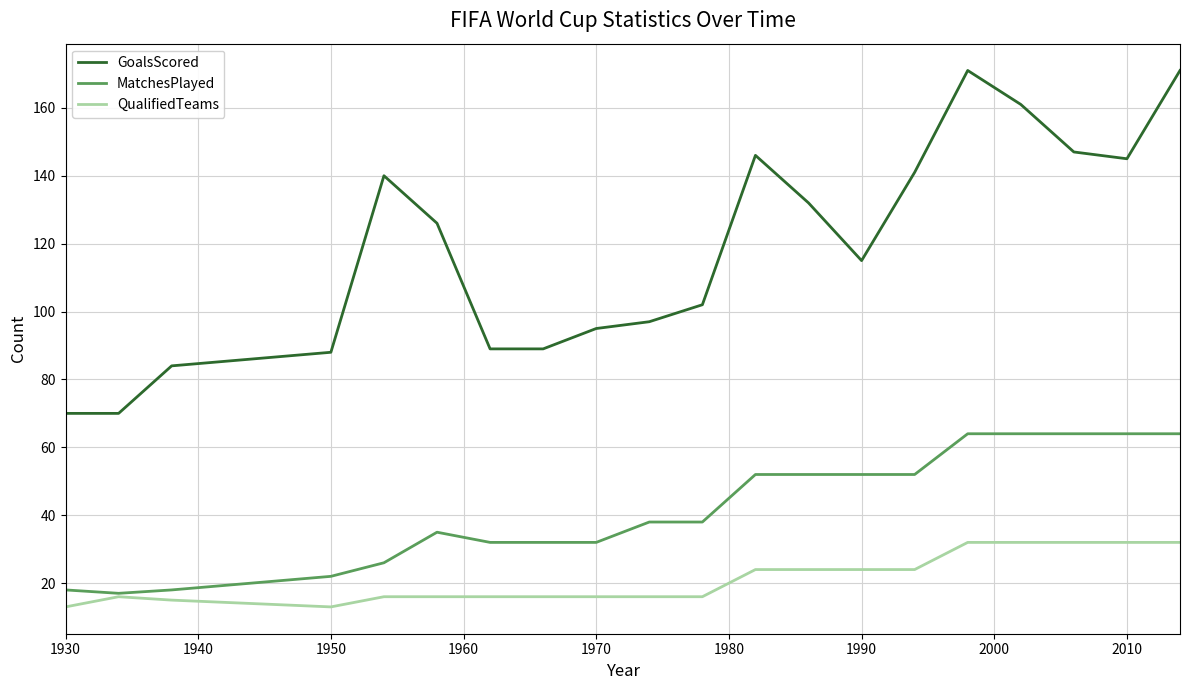

Which series has the largest total across all categories?

GoalsScored